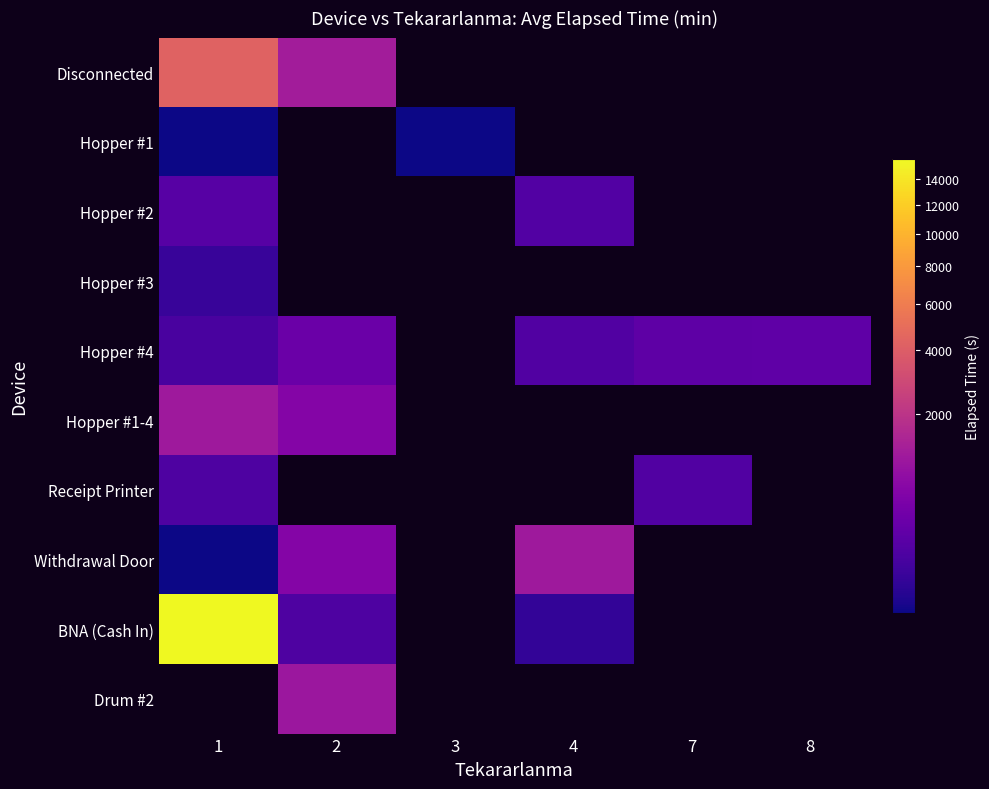

True or false: Hopper #1 has a value of 7.8 at 3.

False